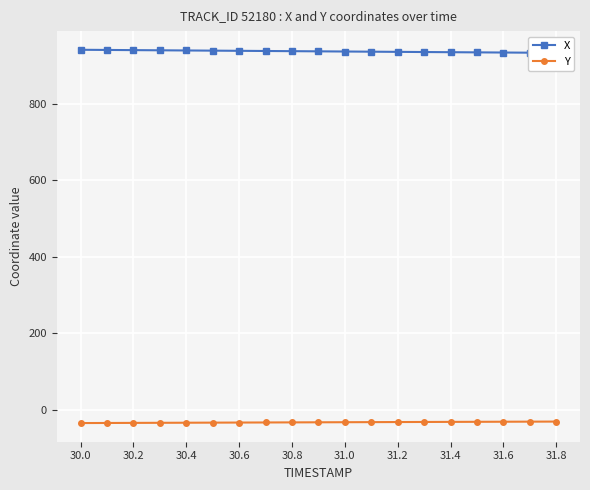

What is the minimum value for Y?

-34.5